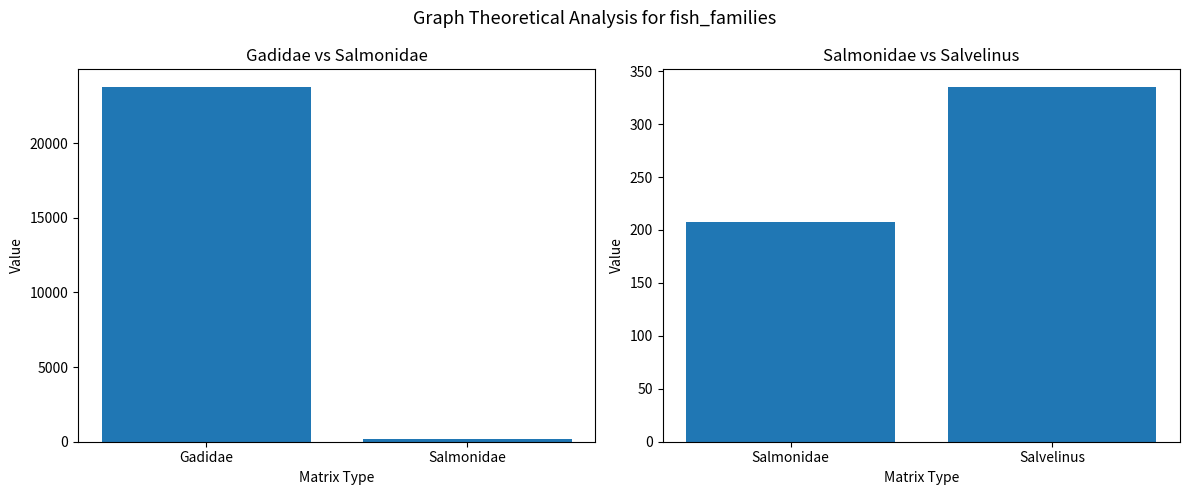

Between Gadidae and Salmonidae, which series saw the biggest shift?

Gadidae_vs_Salmonidae